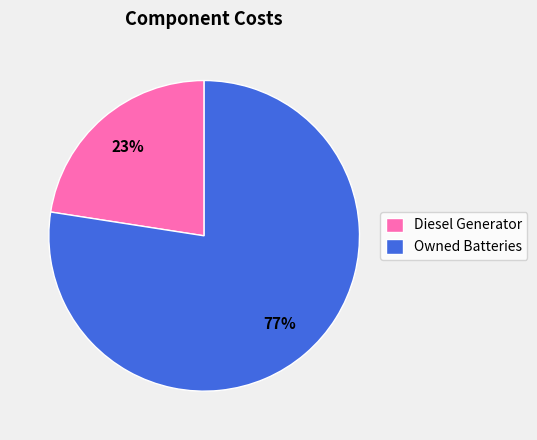

To the nearest percent, what percentage of the pie is Owned Batteries?

77%